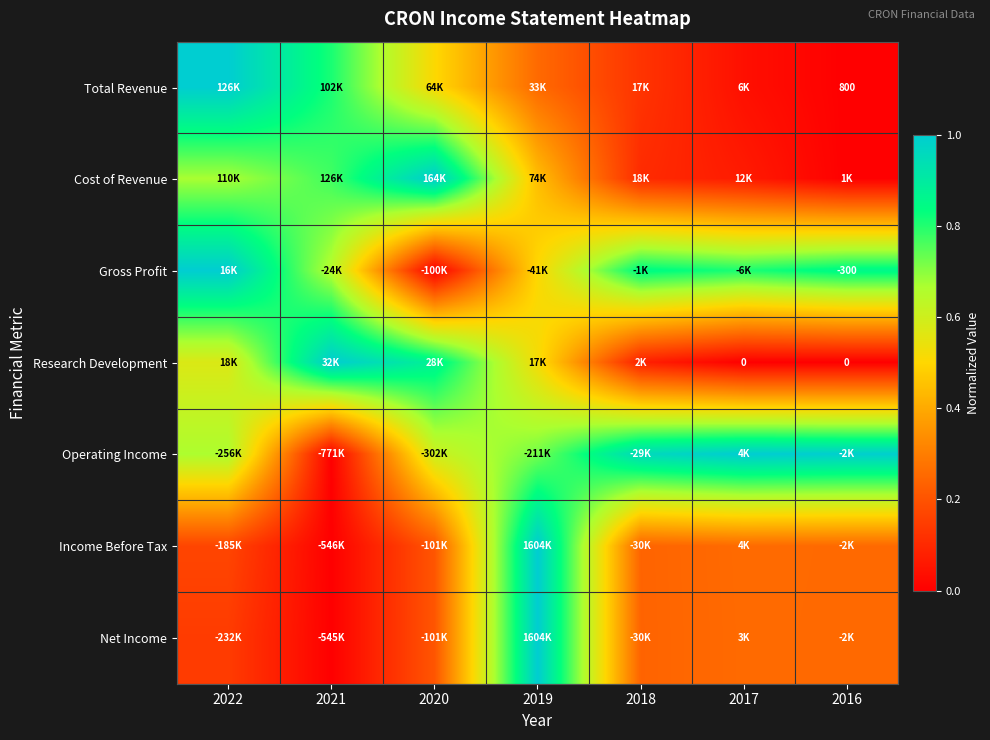

Where is Research Development nearest to the value 0?

2017